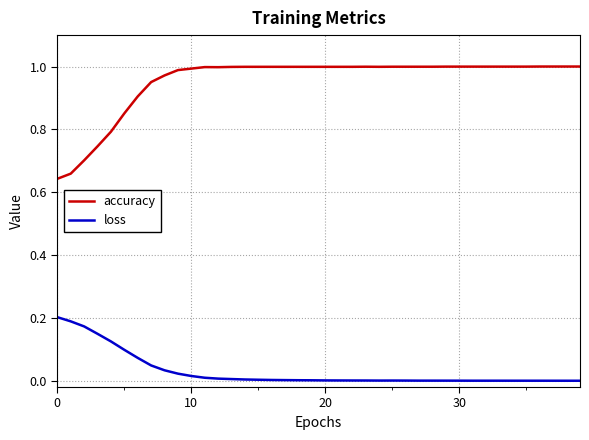

True or false: loss and accuracy intersect in this chart.

False